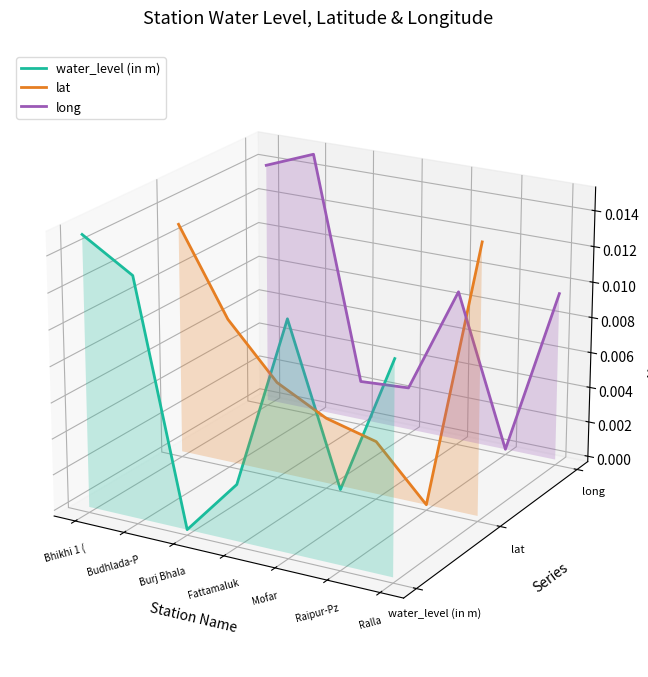

How many distinct data groups are displayed?

3